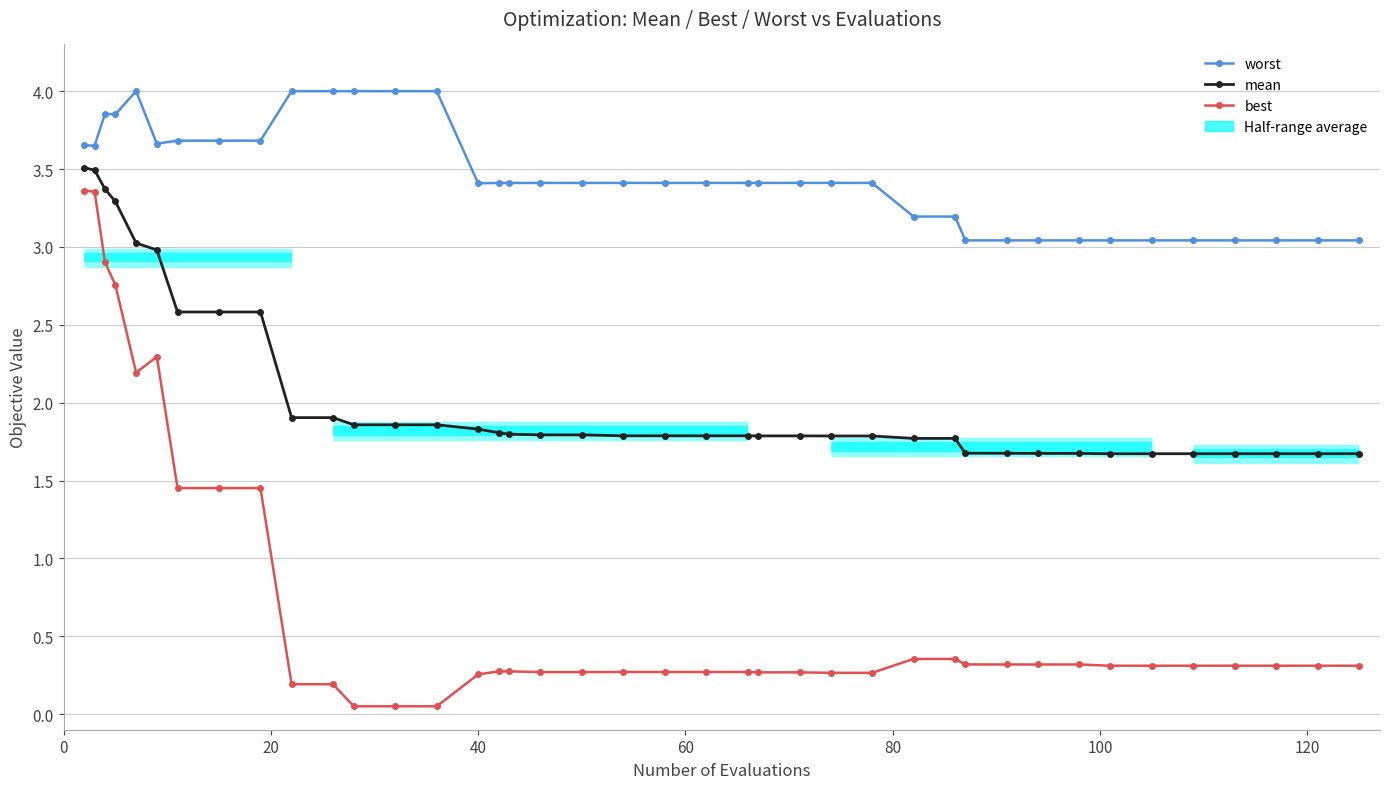

What is the value of the mean bar at the 26th from the left?

1.8